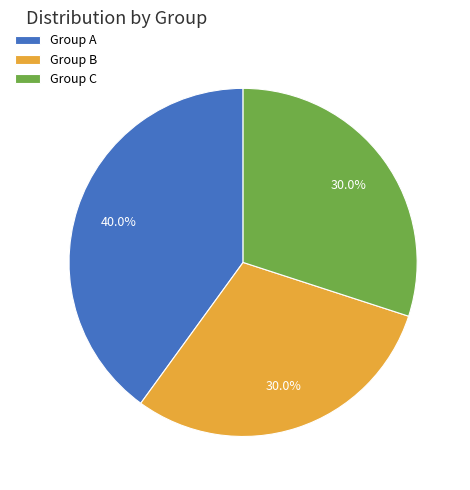

Approximately how many times larger is the value at Group B compared to Group A?

0.8